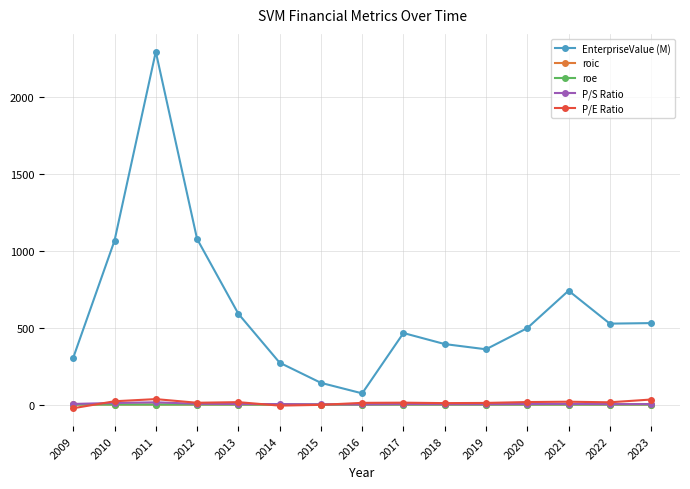

The P/E Ratio series shows 18.5 at 2021. True or false?

True